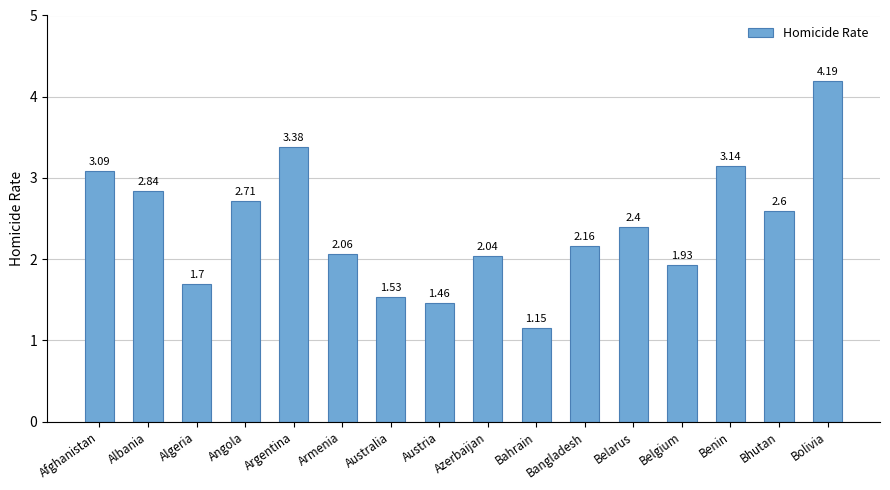

What is the ratio of the value at Bahrain to the value at Azerbaijan?

0.6